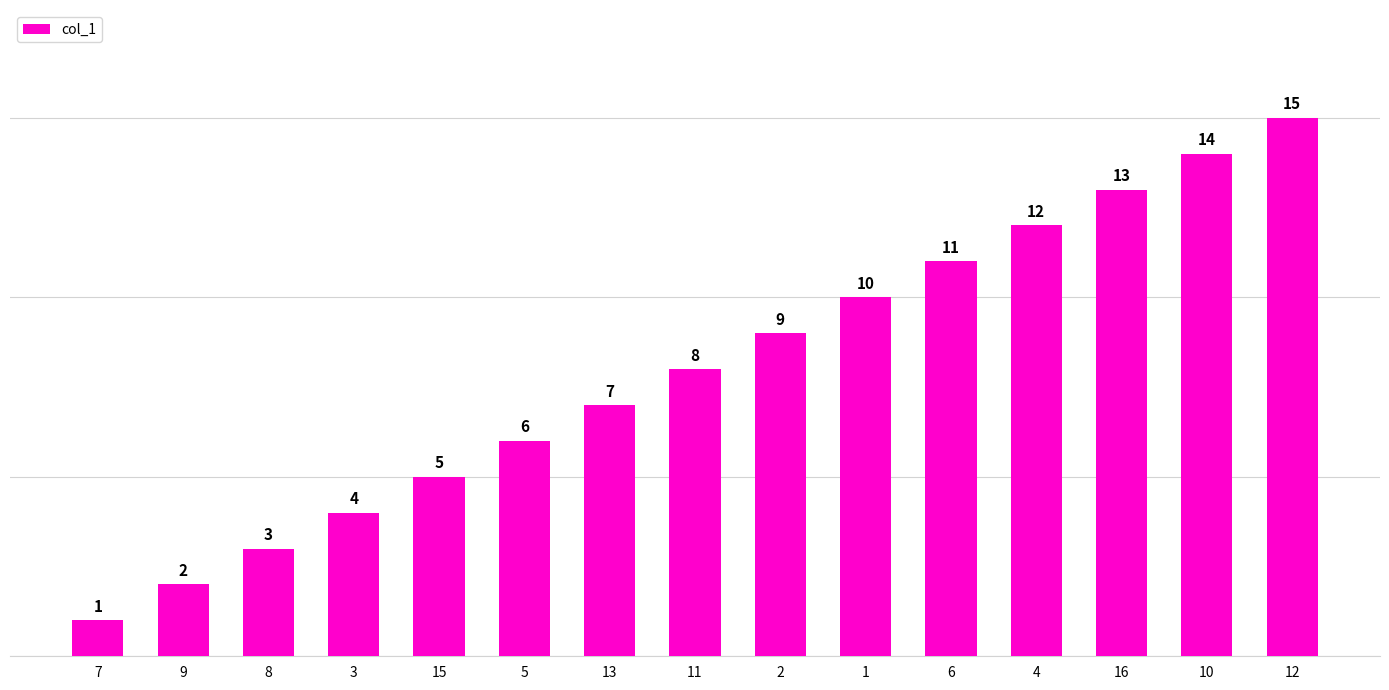

What is the difference between the second highest and second lowest values?

12